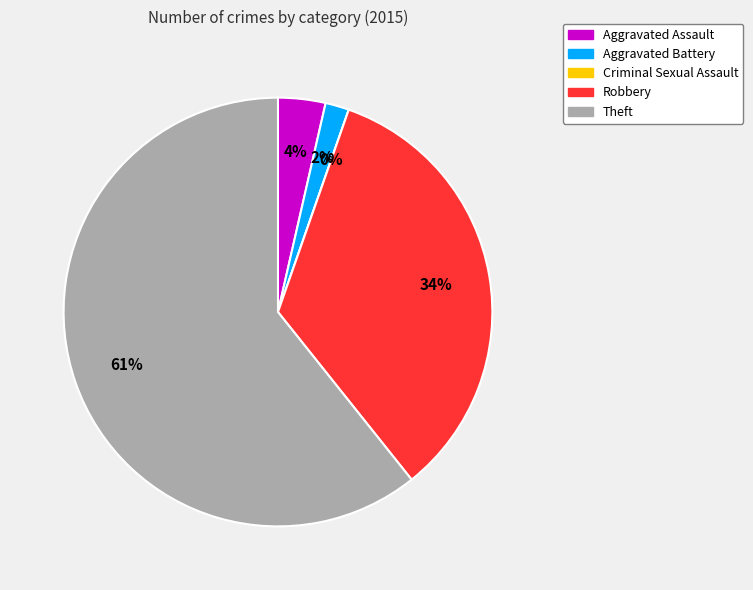

Is it true that Criminal Sexual Assault is 7% of the pie?

False